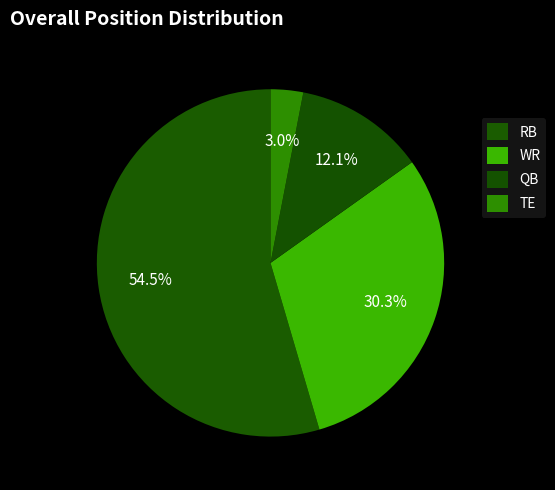

How many segments does this pie chart have?

4